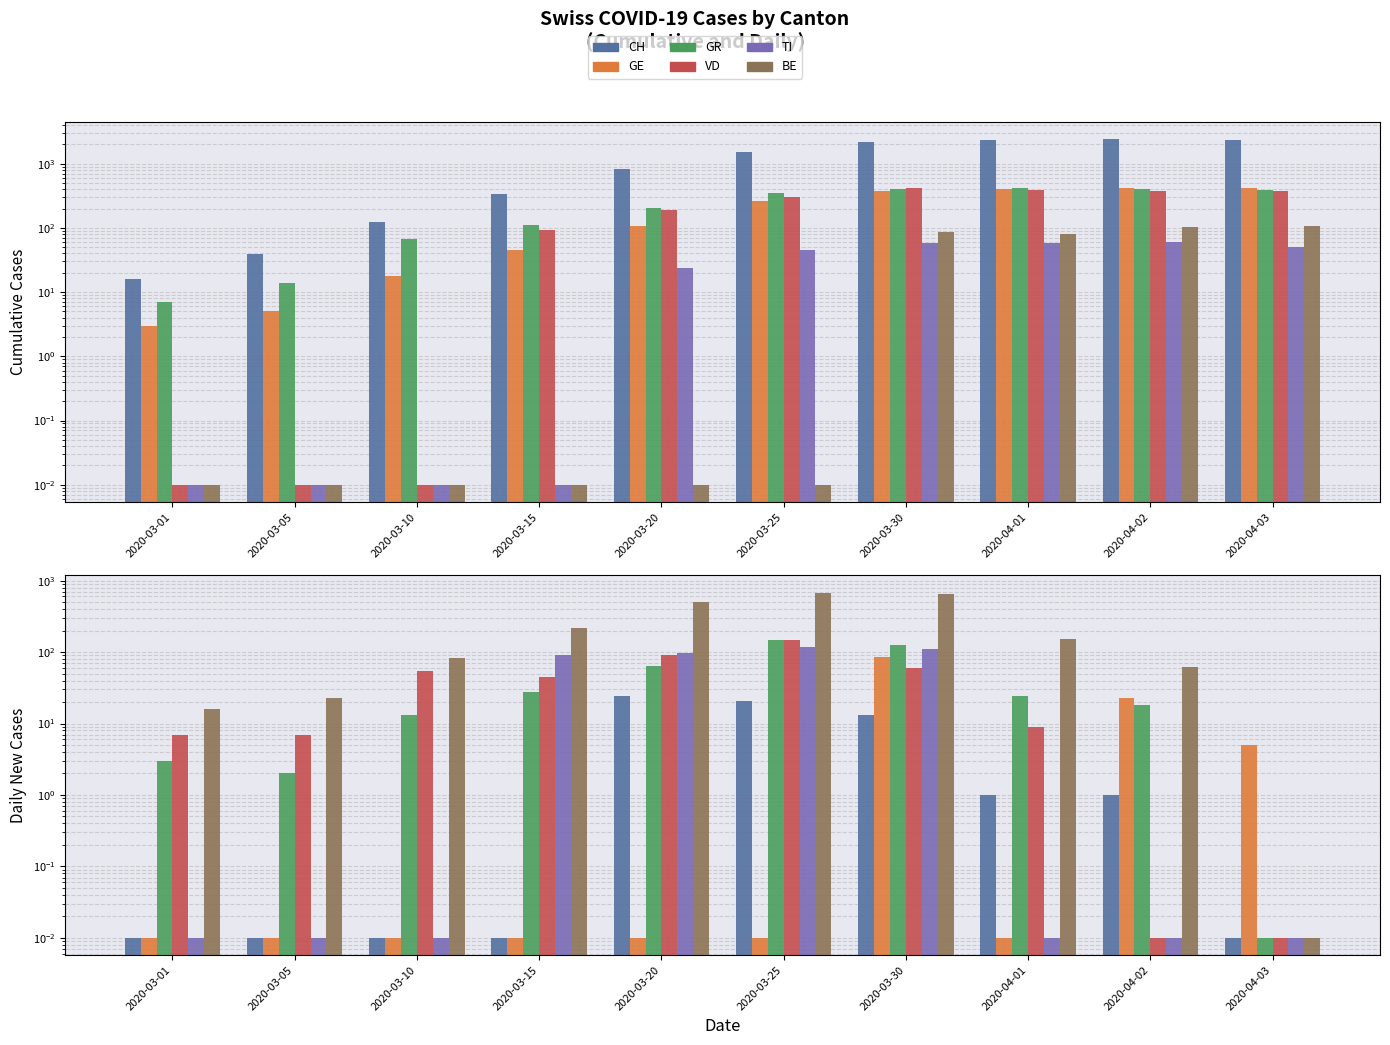

True or false: CH has a value of 90.8 at 2020-04-02.

False